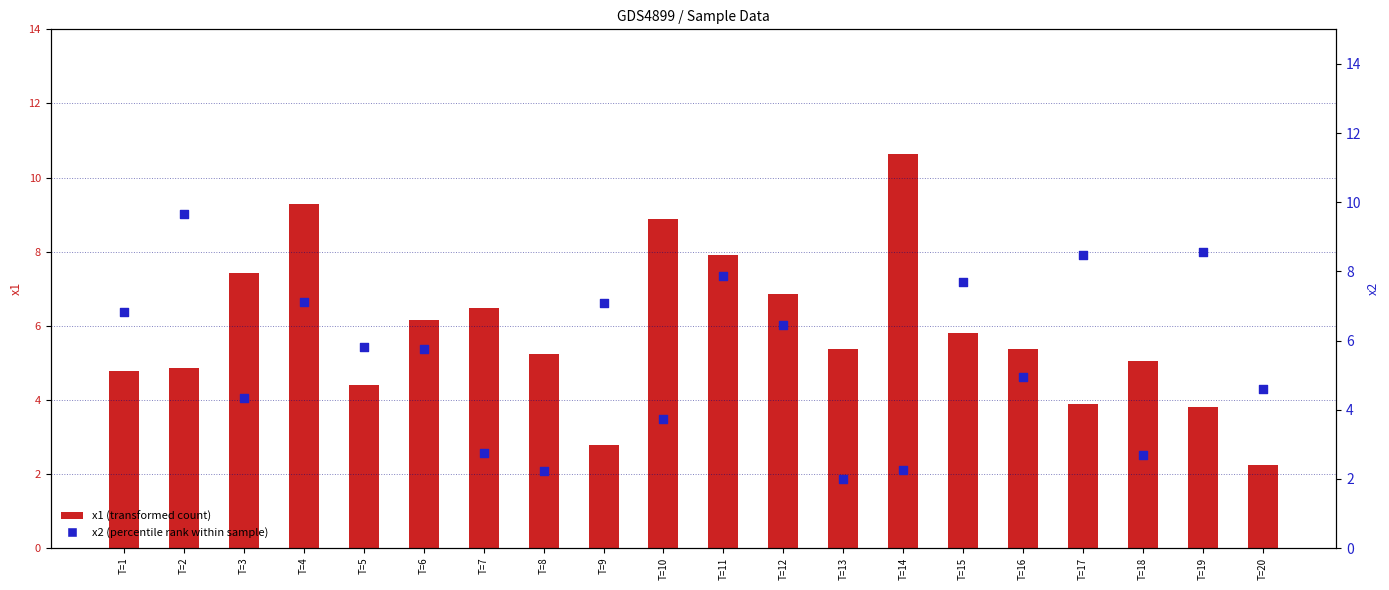

Which series has the widest spread of Y values?

x1 (transformed count)